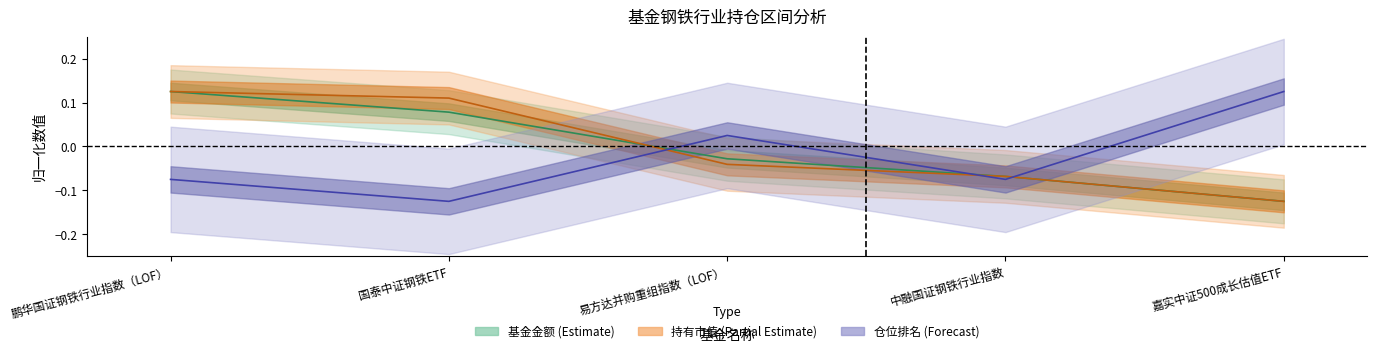

What is the spread (max minus min) of values at 嘉实中证500成长估值ETF?

0.2